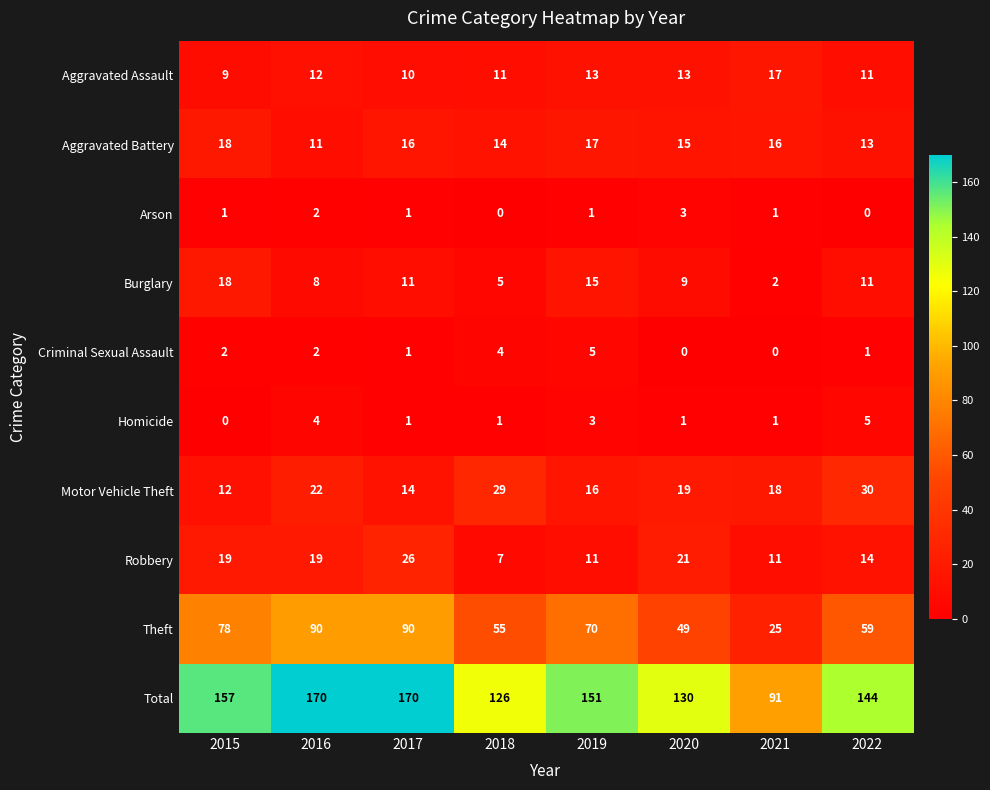

Is it true that Theft equals 49 at 2020?

True